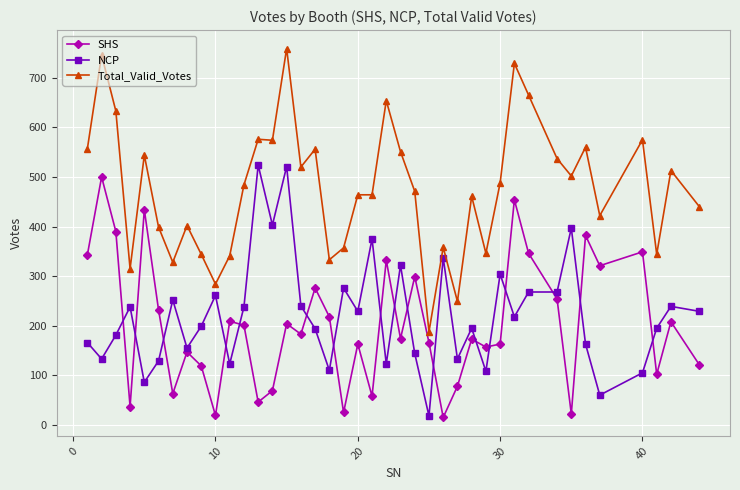

How many lines are shown in the chart?

3